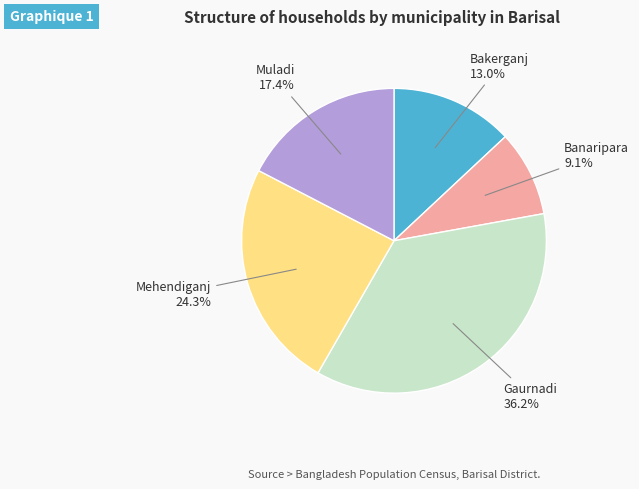

To the nearest percent, what portion does Mehendiganj represent?

24%